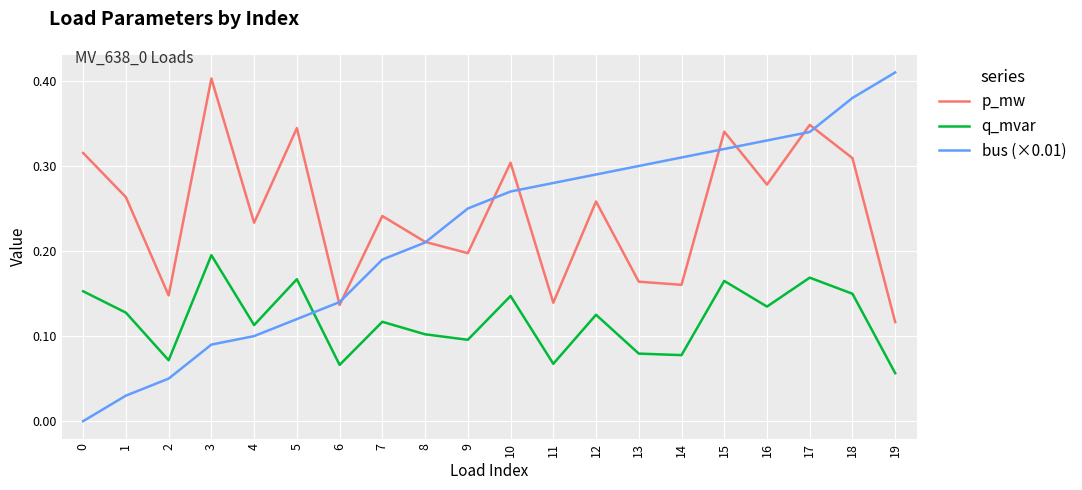

Which category has the lowest value in the p_mw series?

19